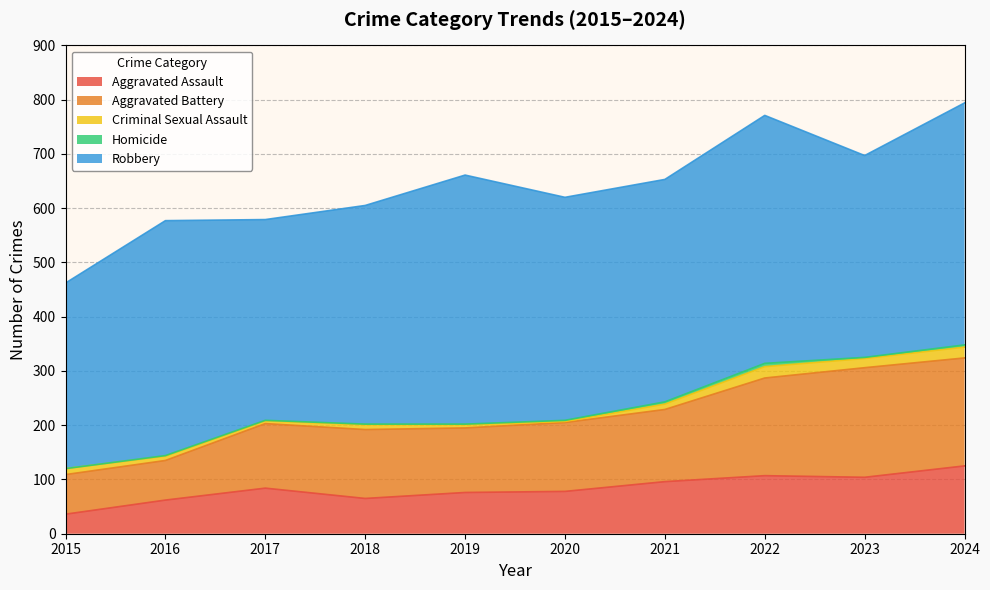

What is the difference between the second highest and minimum values in the Homicide series?

4